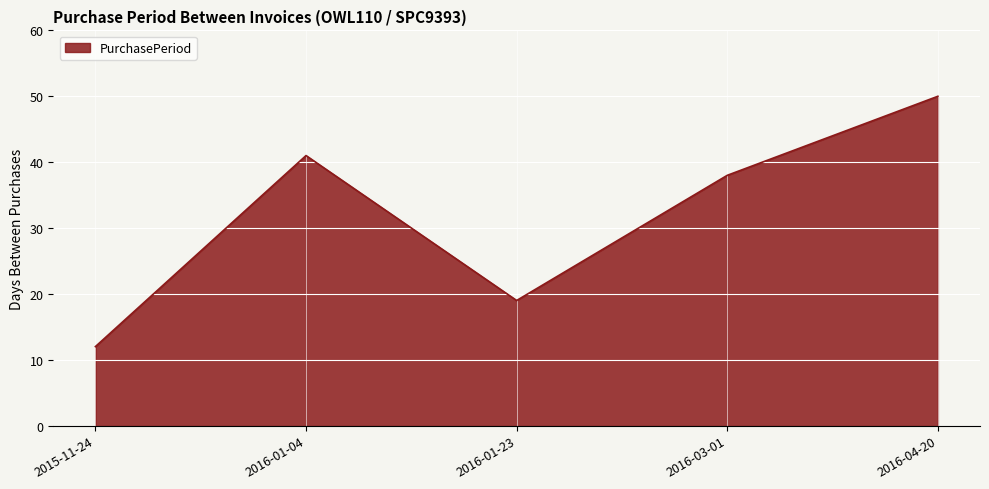

At which label does the data first exceed 38?

2016-01-04